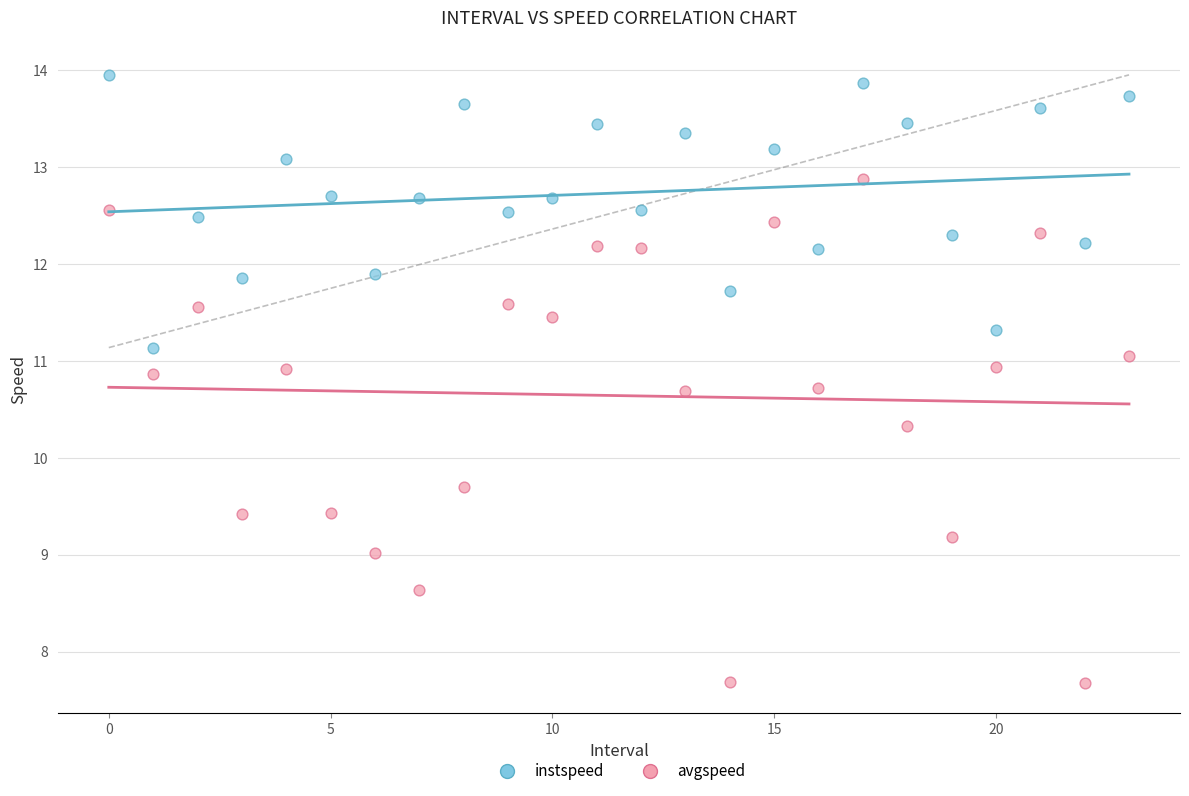

Across all data points, what is the range of Y values (max minus min)?

6.3